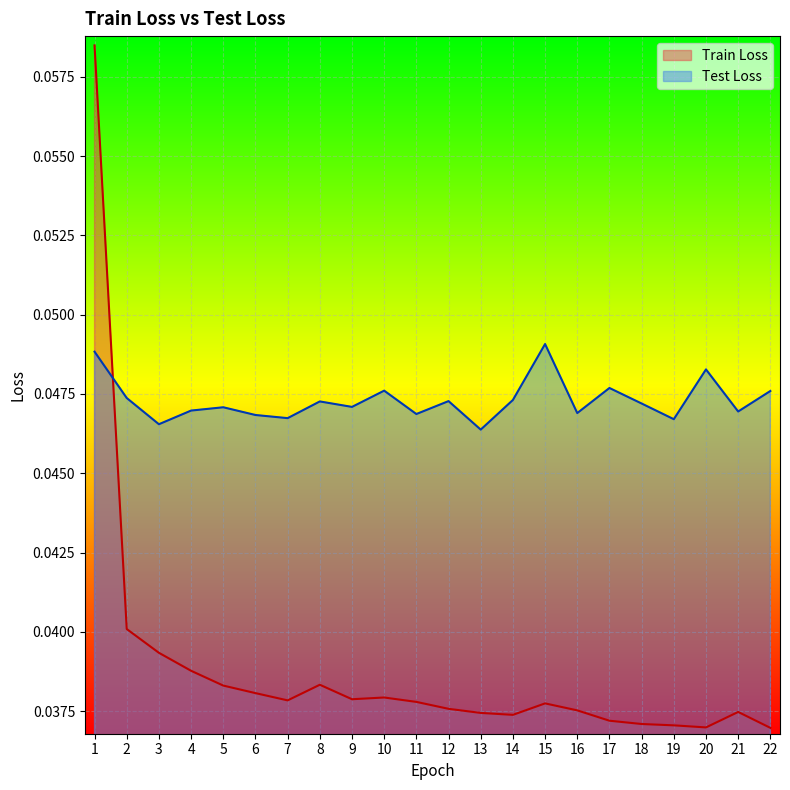

How many lines are shown in the chart?

2